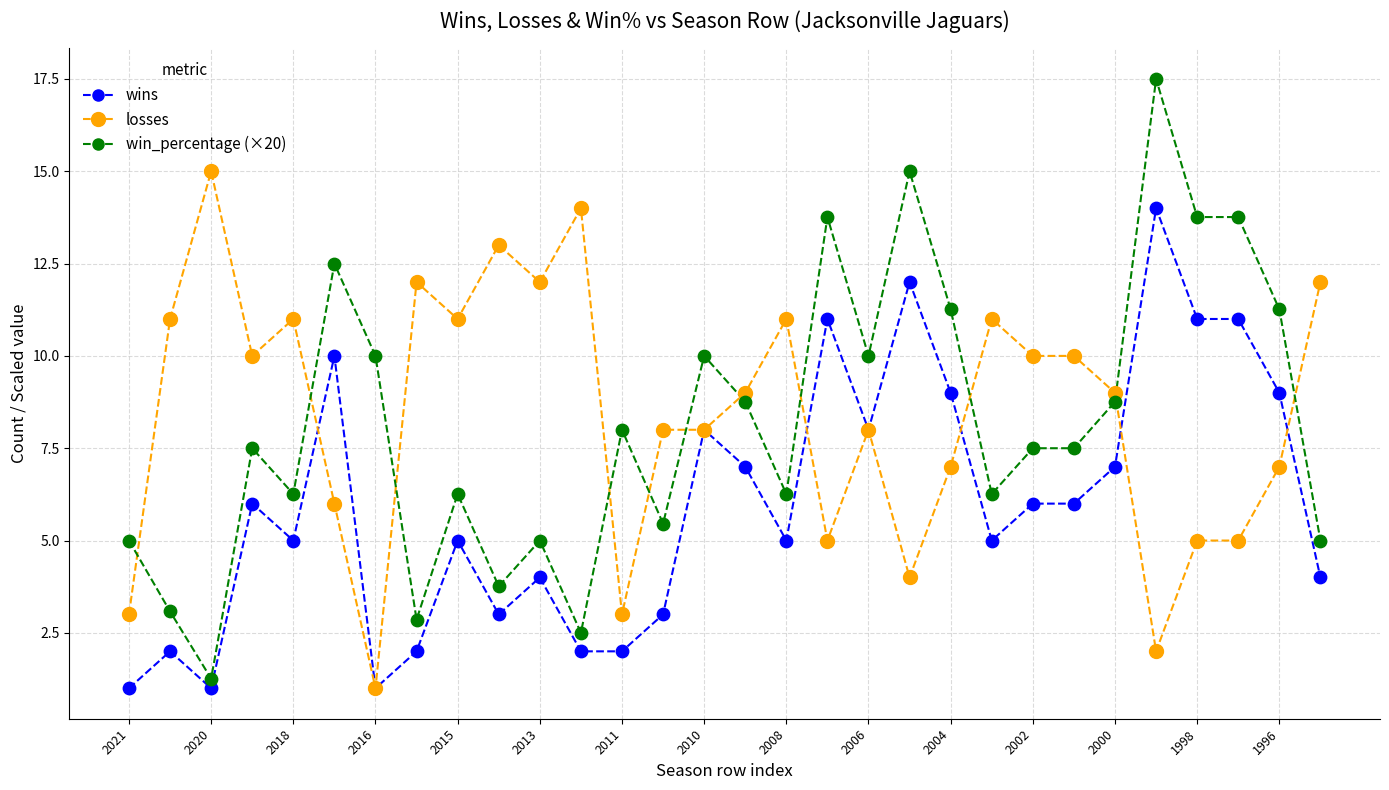

What are all the series names shown in the legend?

wins, losses, win_percentage (×20)